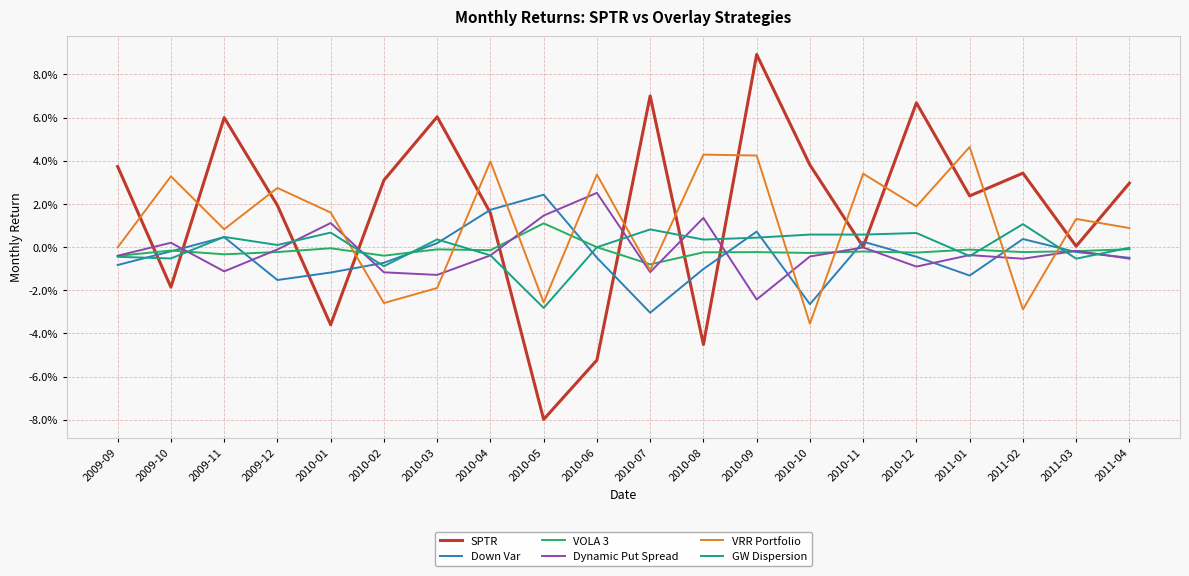

Reading left to right, extract all data points from this chart.

SPTR: 0.0	-0.0	0.1	0.0	-0.0	0.0	0.1	0.0	-0.1	-0.1	0.1	-0.0	0.1	0.0	0.0	0.1	0.0	0.0	0.0	0.0
Down Var: -0.0	-0.0	0.0	-0.0	-0.0	-0.0	0.0	0.0	0.0	-0.0	-0.0	-0.0	0.0	-0.0	0.0	-0.0	-0.0	0.0	-0.0	-0.0
VOLA 3: -0.0	-0.0	-0.0	-0.0	-0.0	-0.0	-0.0	-0.0	0.0	-0.0	-0.0	-0.0	-0.0	-0.0	-0.0	-0.0	-0.0	-0.0	-0.0	-0.0
Dynamic Put Spread: -0.0	0.0	-0.0	-0.0	0.0	-0.0	-0.0	-0.0	0.0	0.0	-0.0	0.0	-0.0	-0.0	-0.0	-0.0	-0.0	-0.0	-0.0	-0.0
VRR Portfolio: -0.0	0.0	0.0	0.0	0.0	-0.0	-0.0	0.0	-0.0	0.0	-0.0	0.0	0.0	-0.0	0.0	0.0	0.0	-0.0	0.0	0.0
GW Dispersion: -0.0	-0.0	0.0	0.0	0.0	-0.0	0.0	-0.0	-0.0	-0.0	0.0	0.0	0.0	0.0	0.0	0.0	-0.0	0.0	-0.0	-0.0